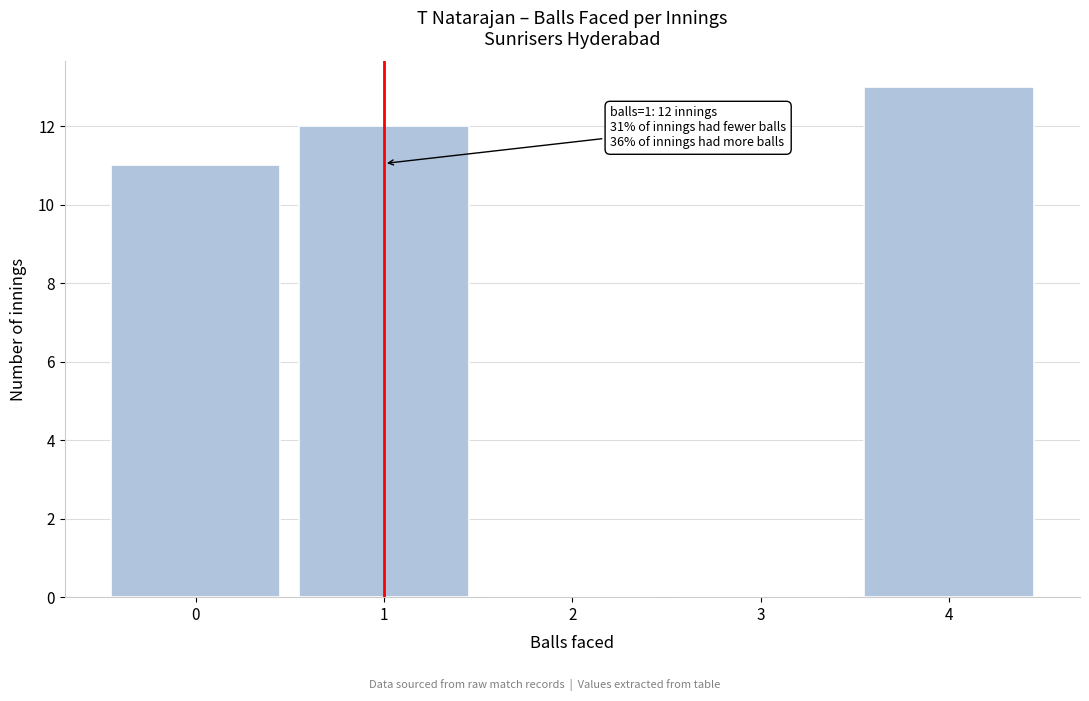

Which range on the x-axis has the tallest bar?

3.5 to 4.5